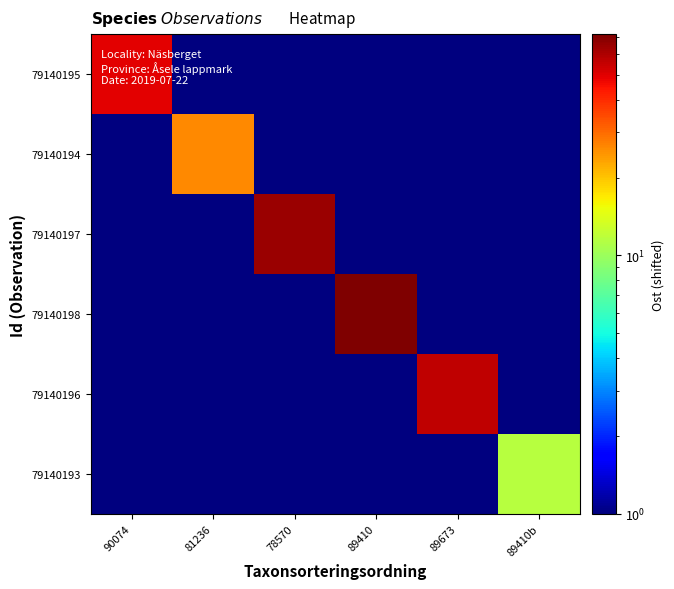

List the series in order of their peak value, lowest first.

79140193, 79140194, 79140195, 79140196, 79140197, 79140198